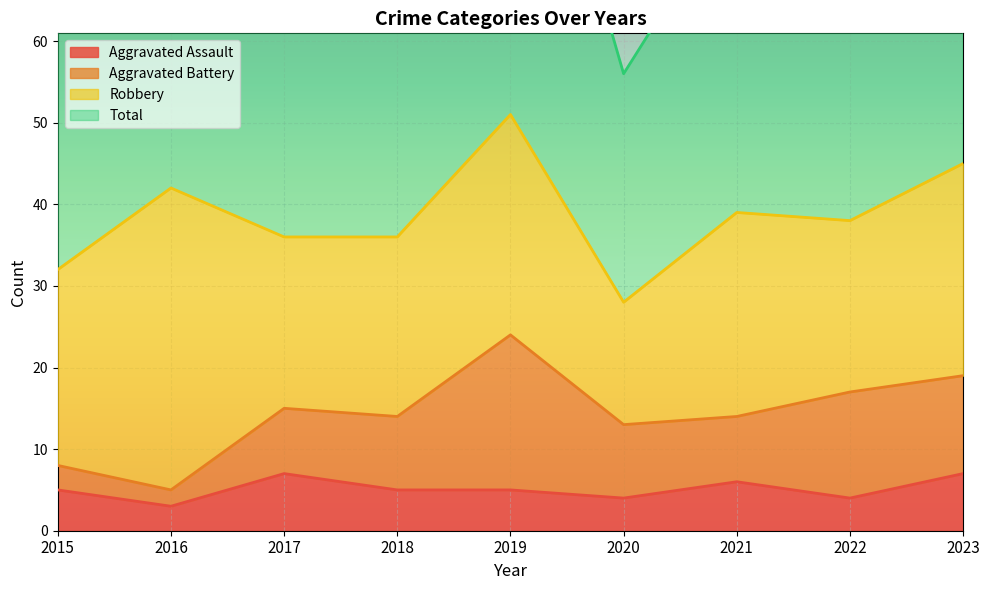

What is the maximum value for Aggravated Assault?

7